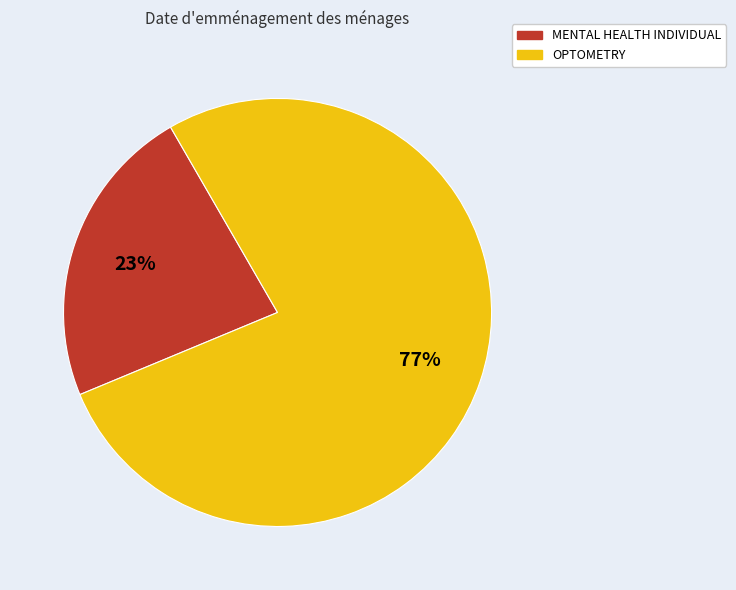

To the nearest percent, what percentage of the pie is OPTOMETRY?

77%